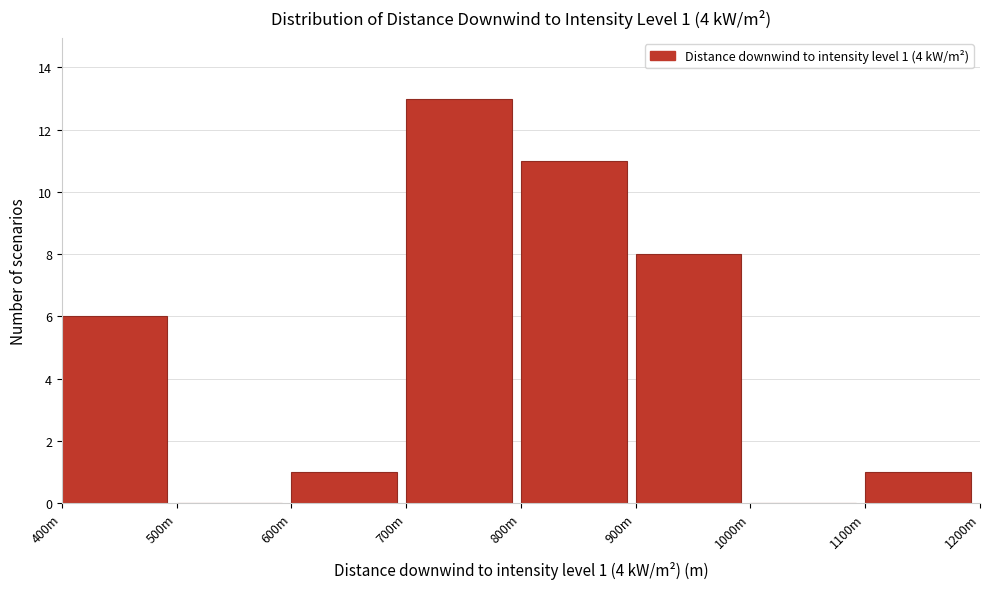

Reading left to right, transcribe all the data shown in this chart.

400m=6	500m=0	600m=1	700m=13	800m=11	900m=8	1000m=0	1100m=1